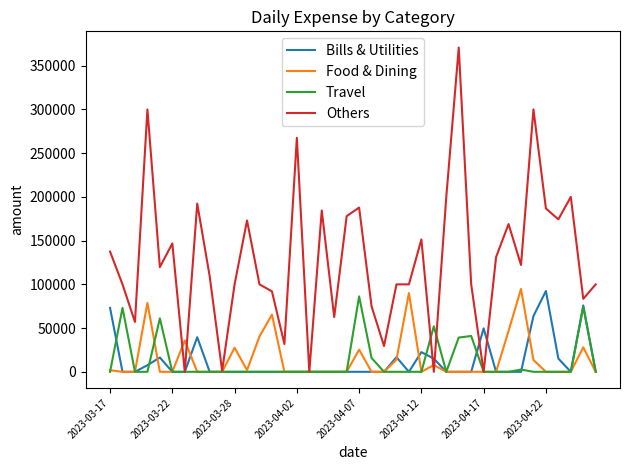

What are all the series names shown in the legend?

Bills & Utilities, Food & Dining, Travel, Others